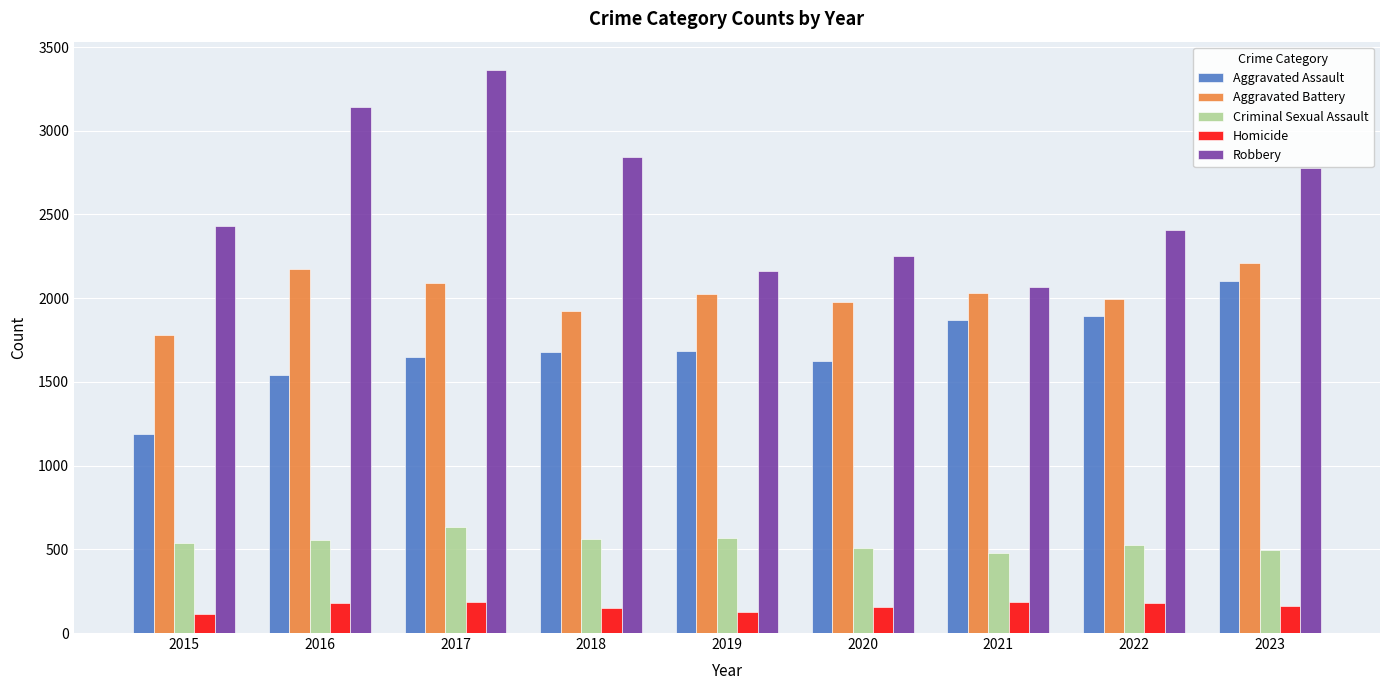

Rank the series at 2015 from lowest to highest value.

Homicide, Criminal Sexual Assault, Aggravated Assault, Aggravated Battery, Robbery